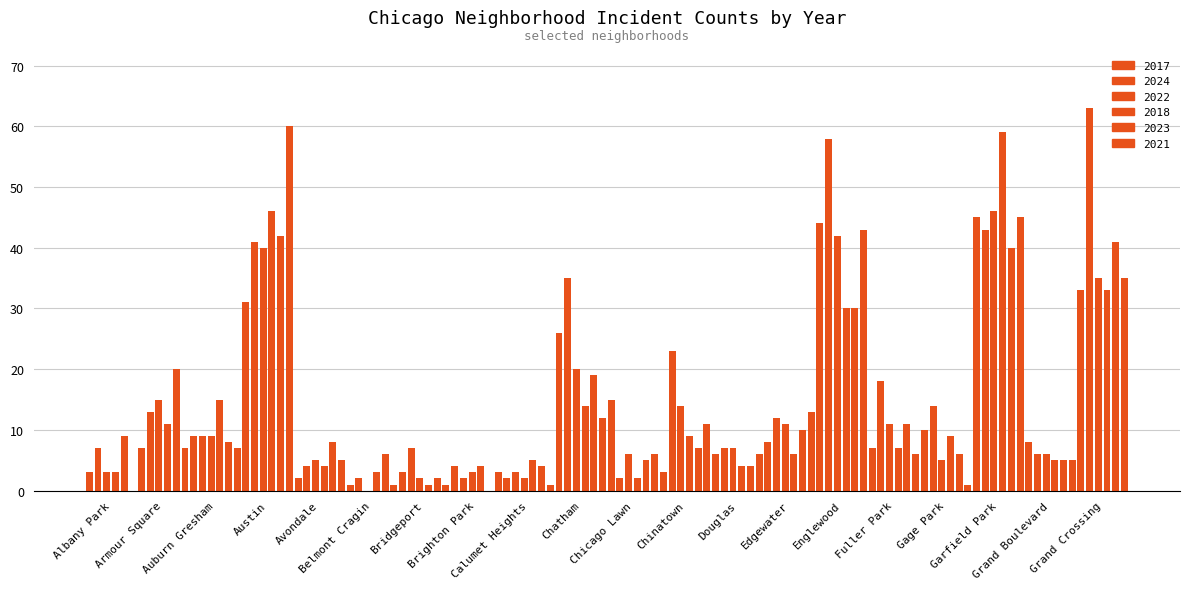

What is the sum of all values?

1733